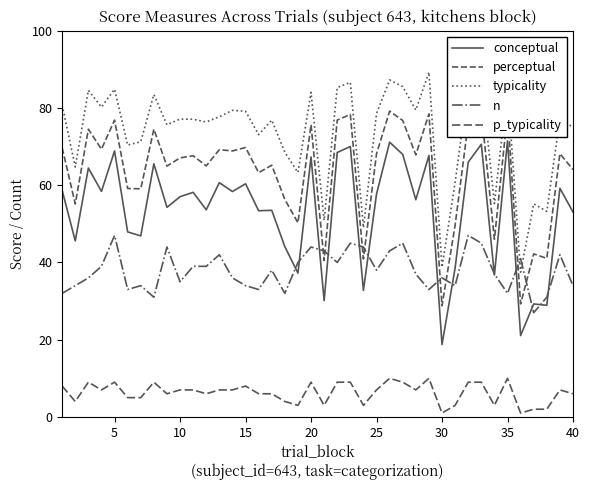

Is this an area chart (filled region under the line)?

No